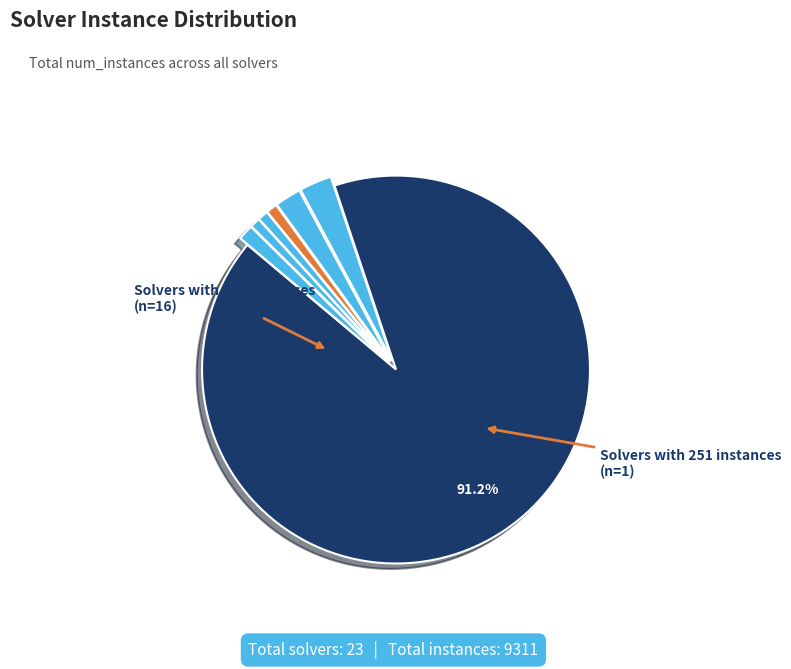

Count the number of slices in the pie.

7